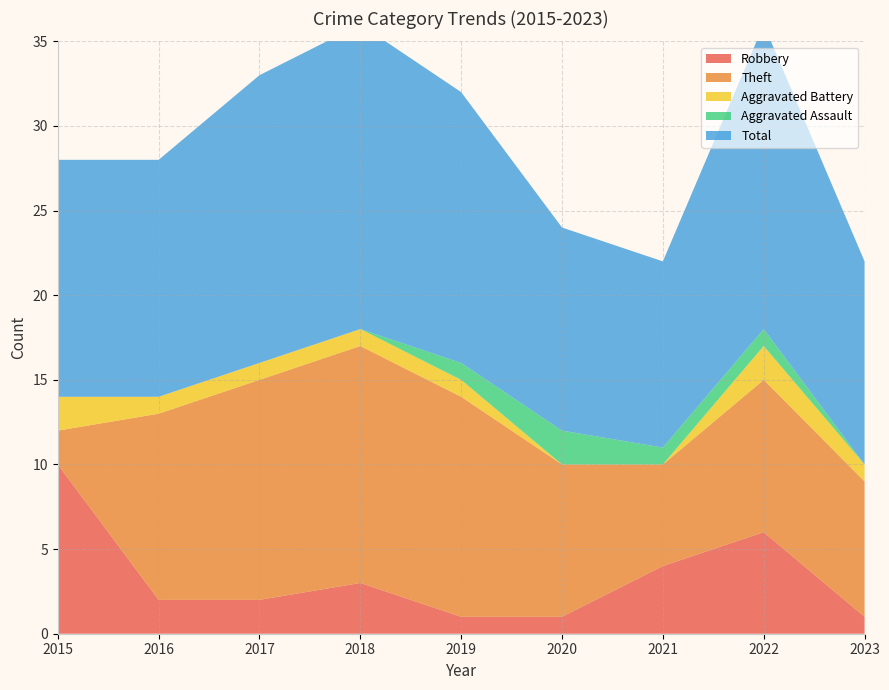

Reading right to left, transcribe all the data shown in this chart.

Robbery: 2023=1	2022=6	2021=4	2020=1	2019=1	2018=3	2017=2	2016=2	2015=10
Theft: 2023=8	2022=9	2021=6	2020=9	2019=13	2018=14	2017=13	2016=11	2015=2
Aggravated Battery: 2023=1	2022=2	2021=0	2020=0	2019=1	2018=1	2017=1	2016=1	2015=2
Aggravated Assault: 2023=0	2022=1	2021=1	2020=2	2019=1	2018=0	2017=0	2016=0	2015=0
Total: 2023=12	2022=18	2021=11	2020=12	2019=16	2018=18	2017=17	2016=14	2015=14